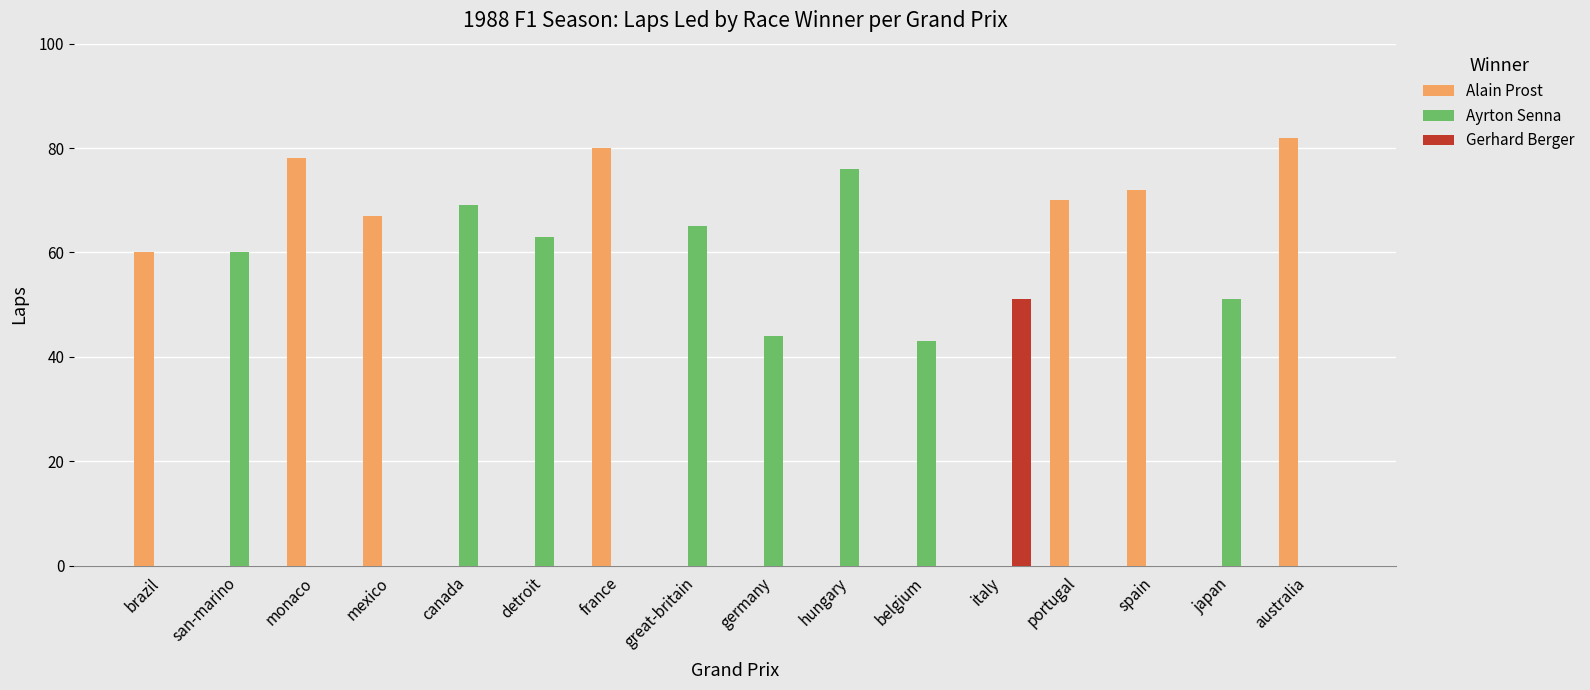

What value does the Ayrton Senna series have at belgium, to the nearest 5?

45